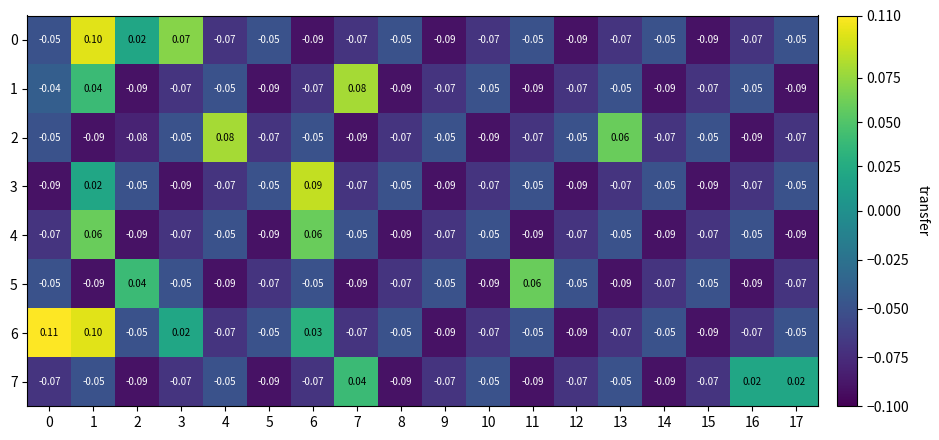

Is the value of 5 at 8 greater than the value of 1 at 2?

Yes